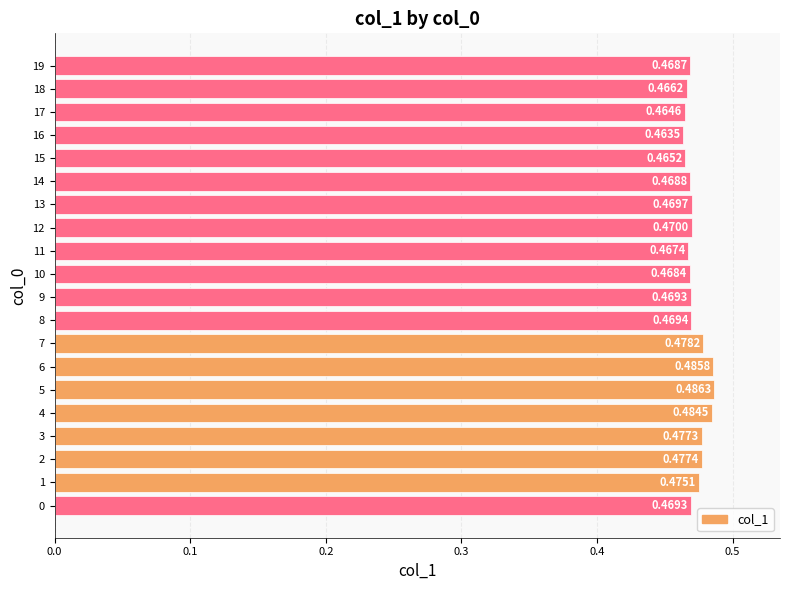

Where is the data nearest to the value 0?

16